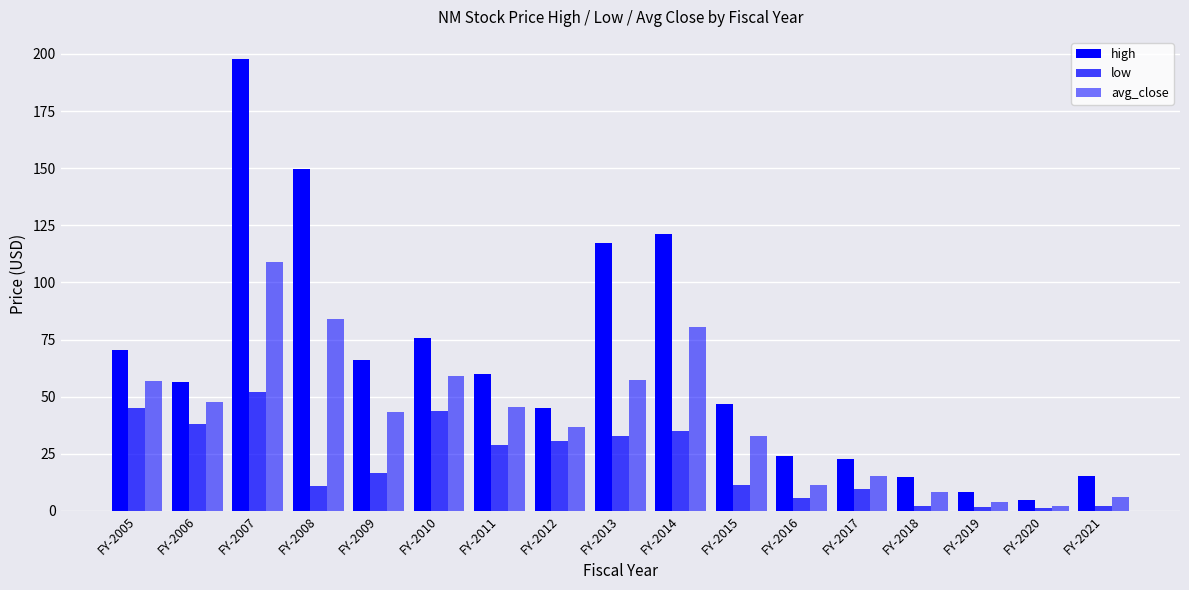

Is it true that high equals 56.5 at FY-2006?

True